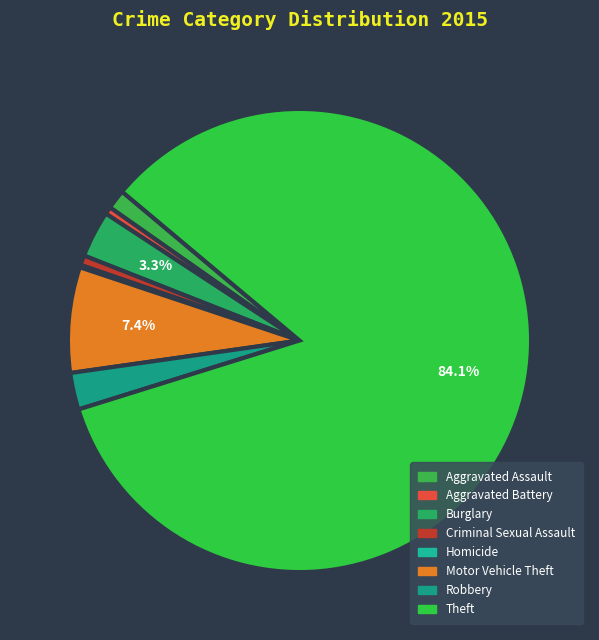

What percentage do Criminal Sexual Assault and Robbery together represent?

3.3%